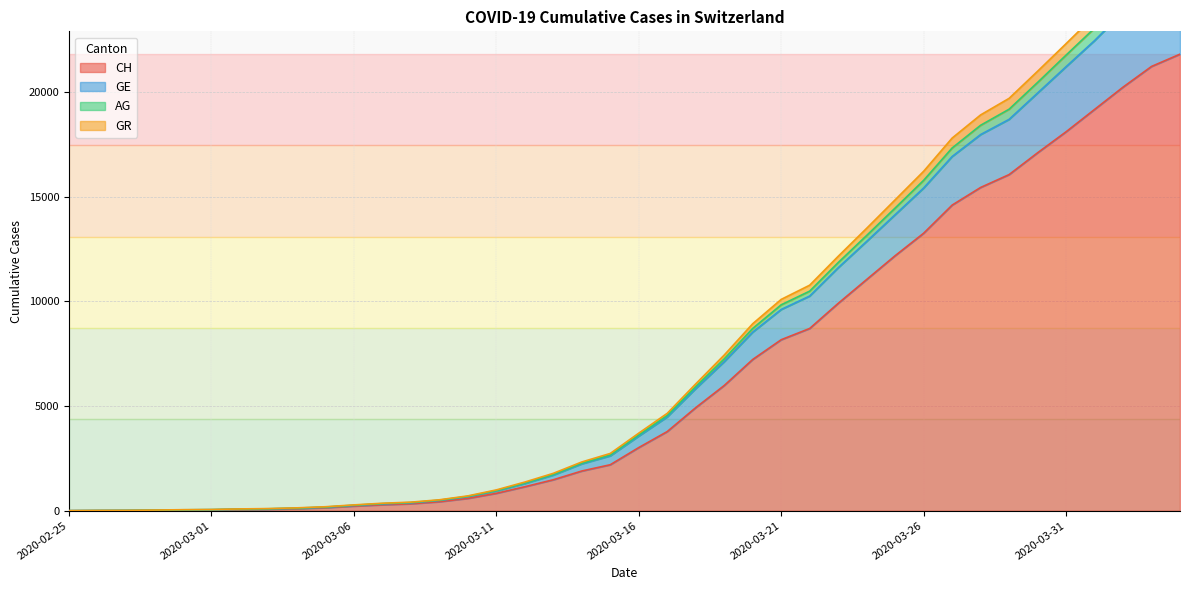

Is it true that CH equals 24409 at 2020-03-30?

False